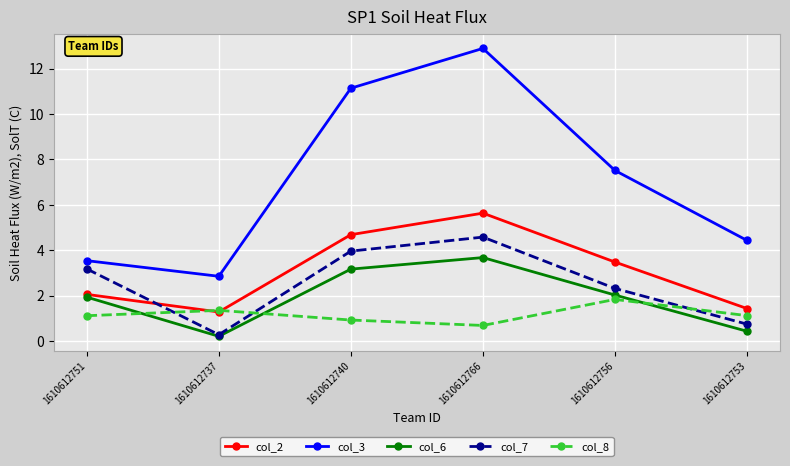

Does the chart display data point markers on the line(s)?

Yes